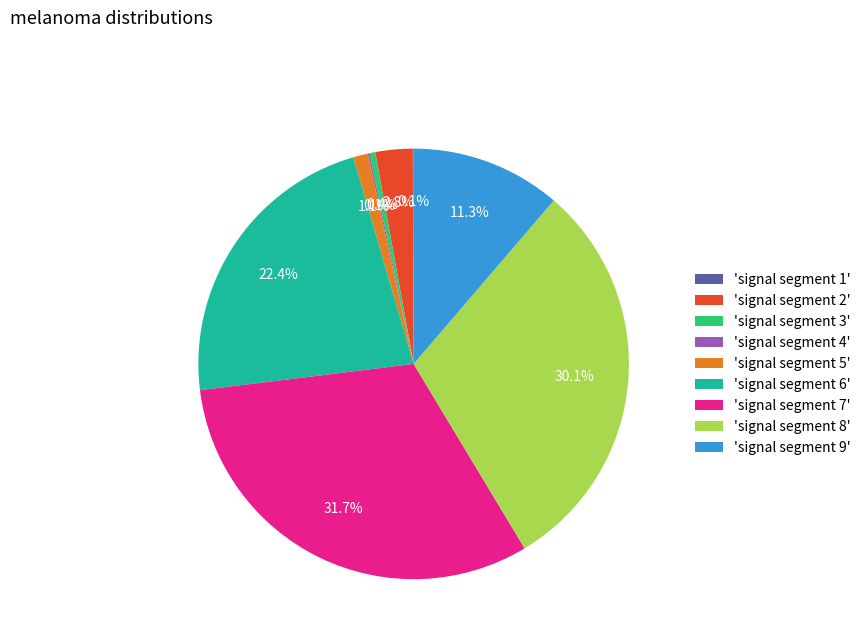

To the nearest percent, what is the difference between the largest and smallest slice percentages?

32%